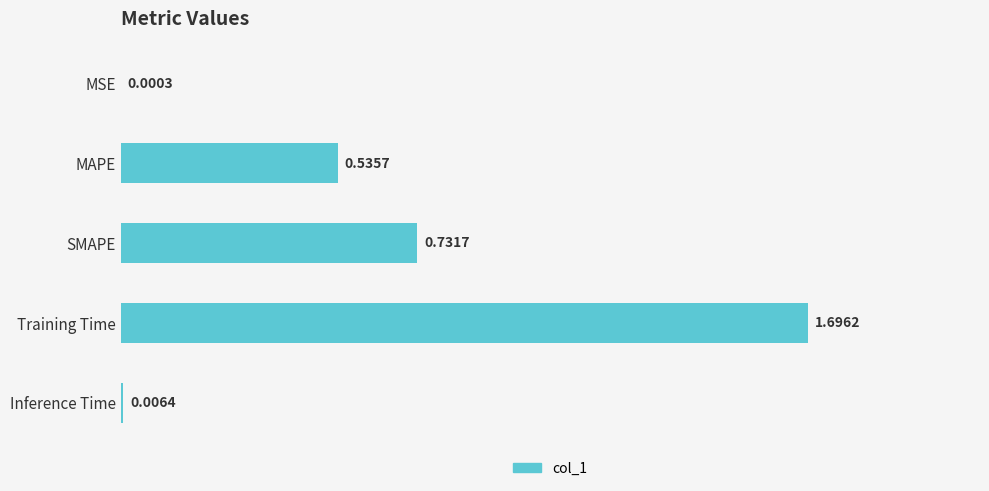

What is the sum of all values?

3.0